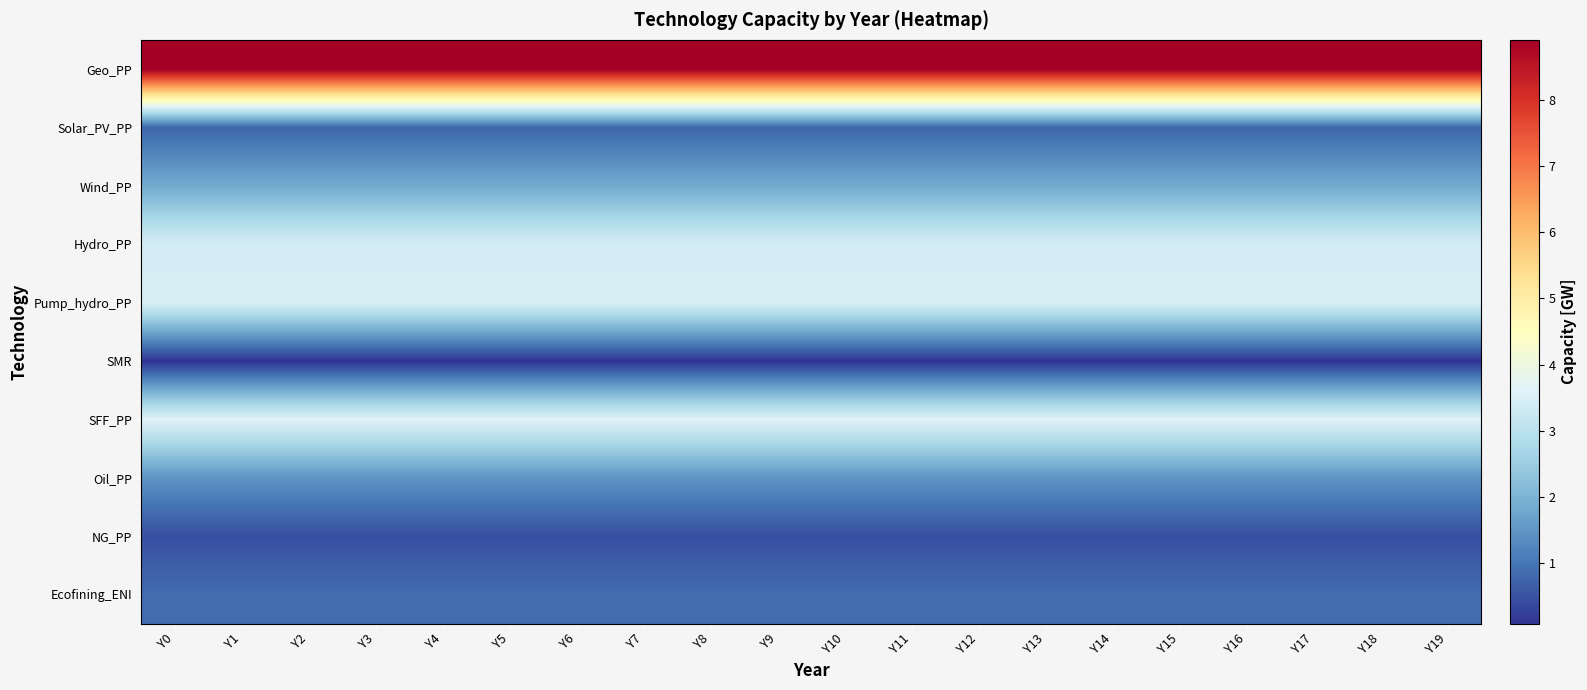

How many series are shown in this chart?

10